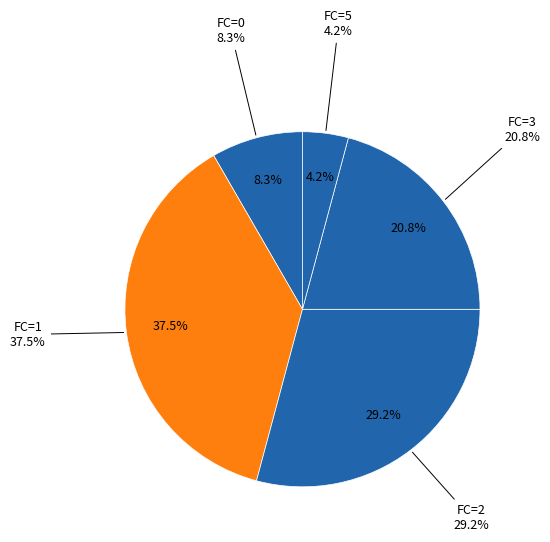

What percentage is the FC=2 slice, to the nearest percent?

29%